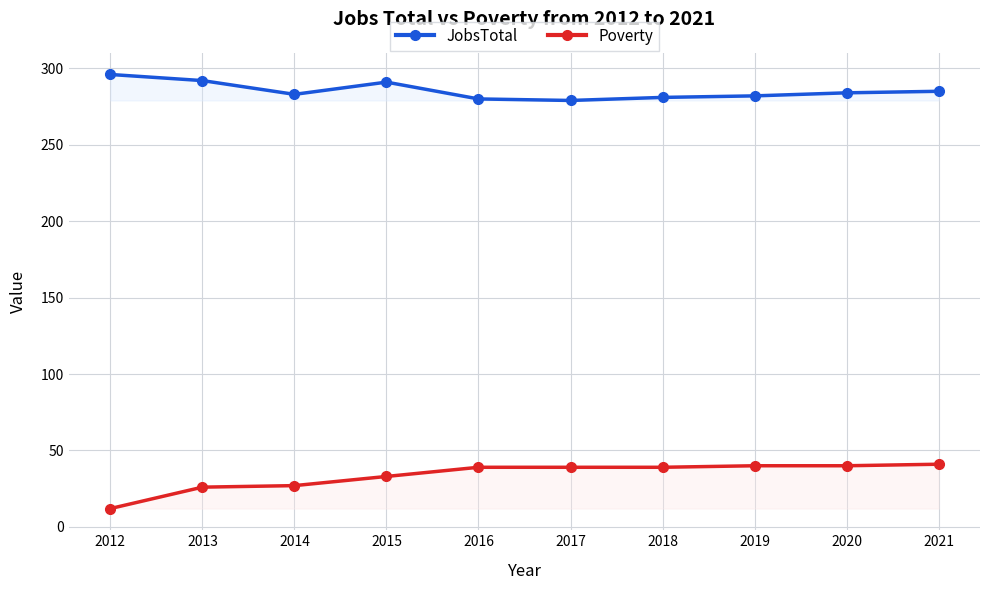

True or false: JobsTotal and Poverty cross at least once.

False